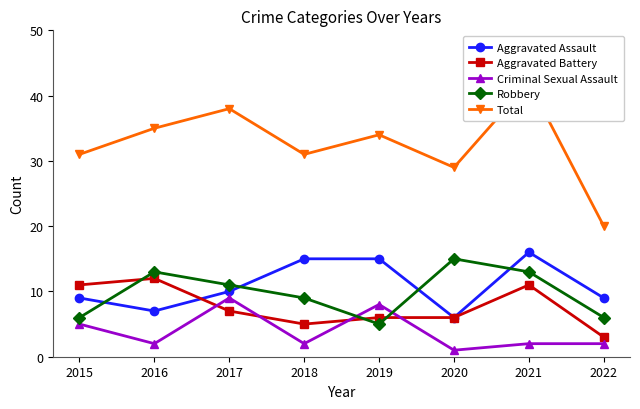

Between 2015 and 2018, which is larger?

2018